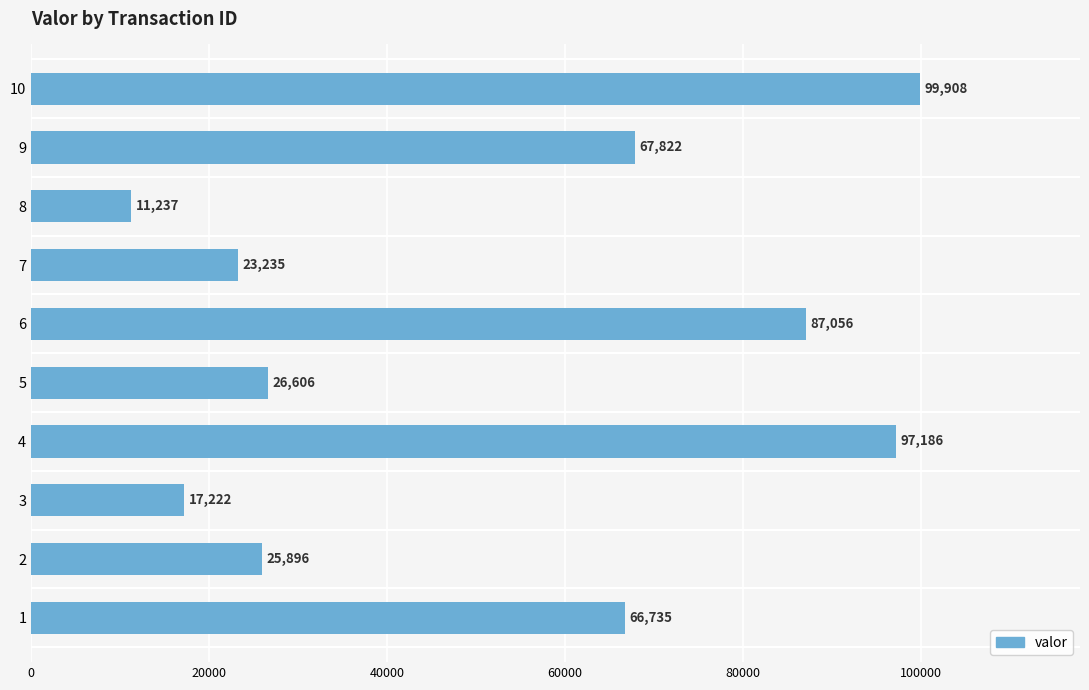

Does the chart contain any negative values?

No